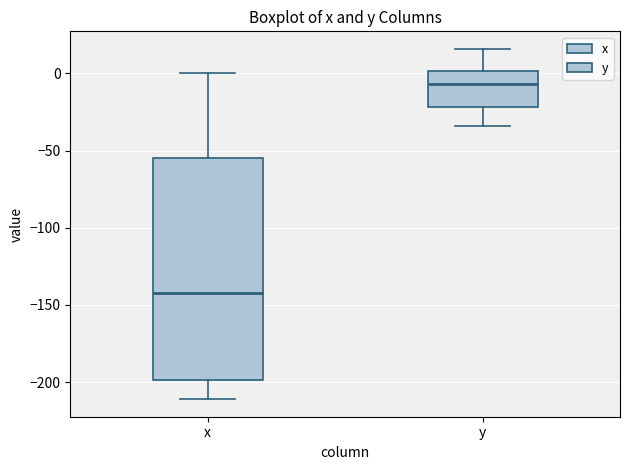

Which box's median line is the highest?

y